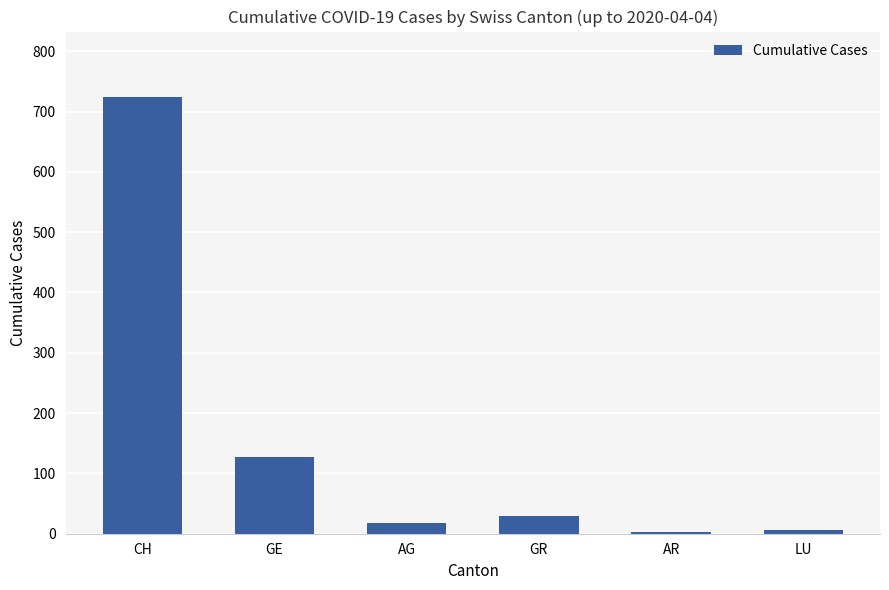

What position from the left is AG?

3